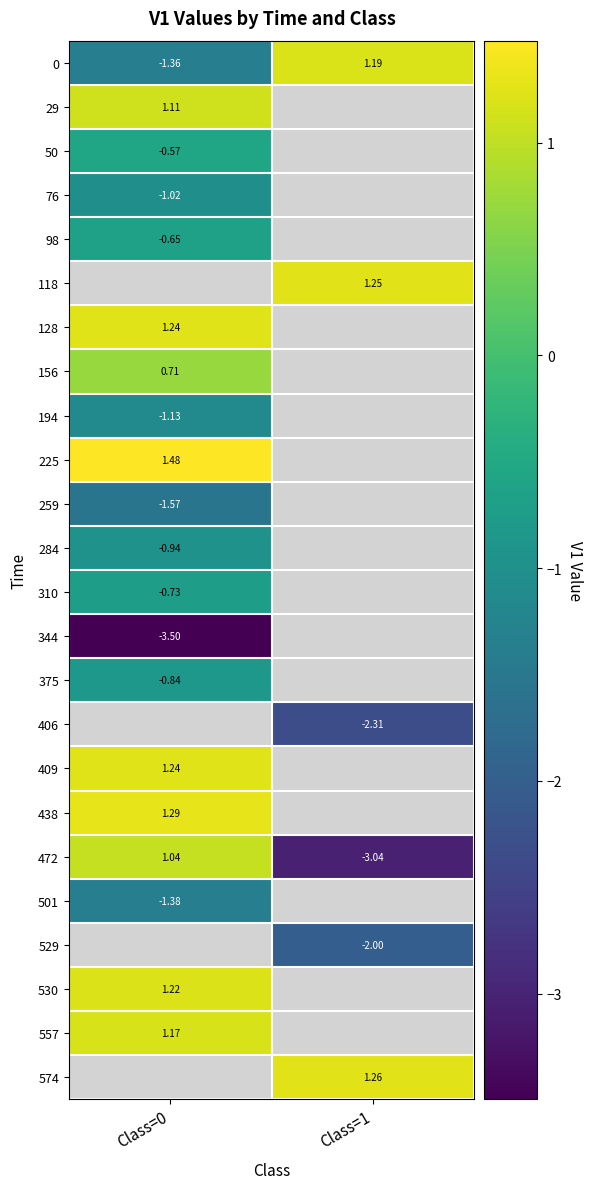

What is the smallest value displayed?

-3.5